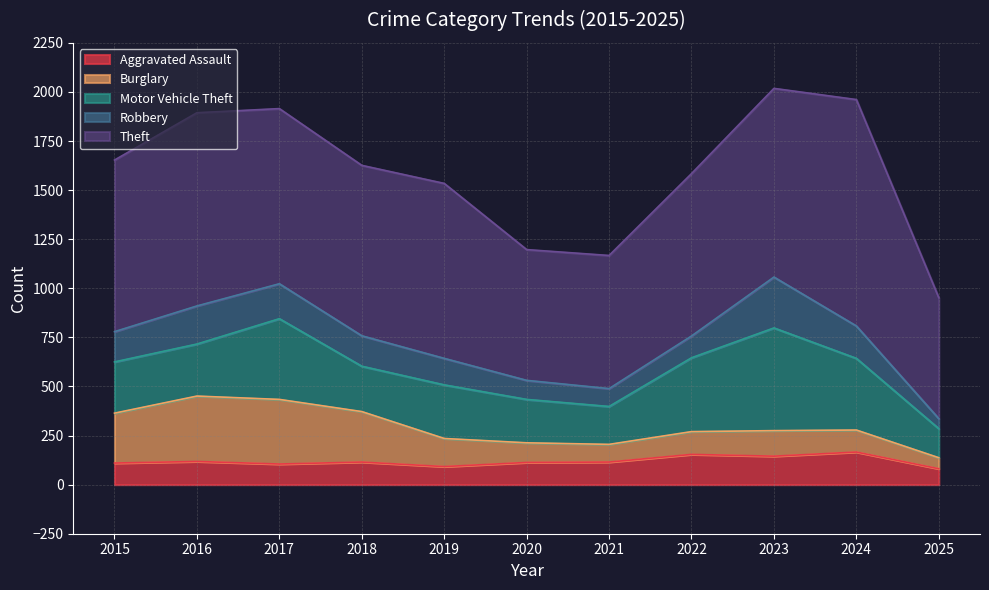

What is the highest value of the Burglary series?

333